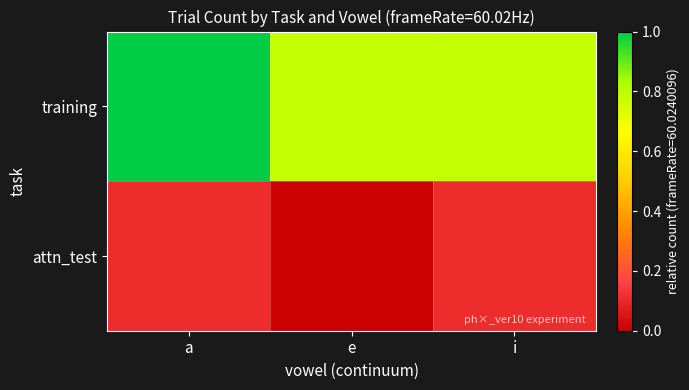

How many distinct data groups are displayed?

2